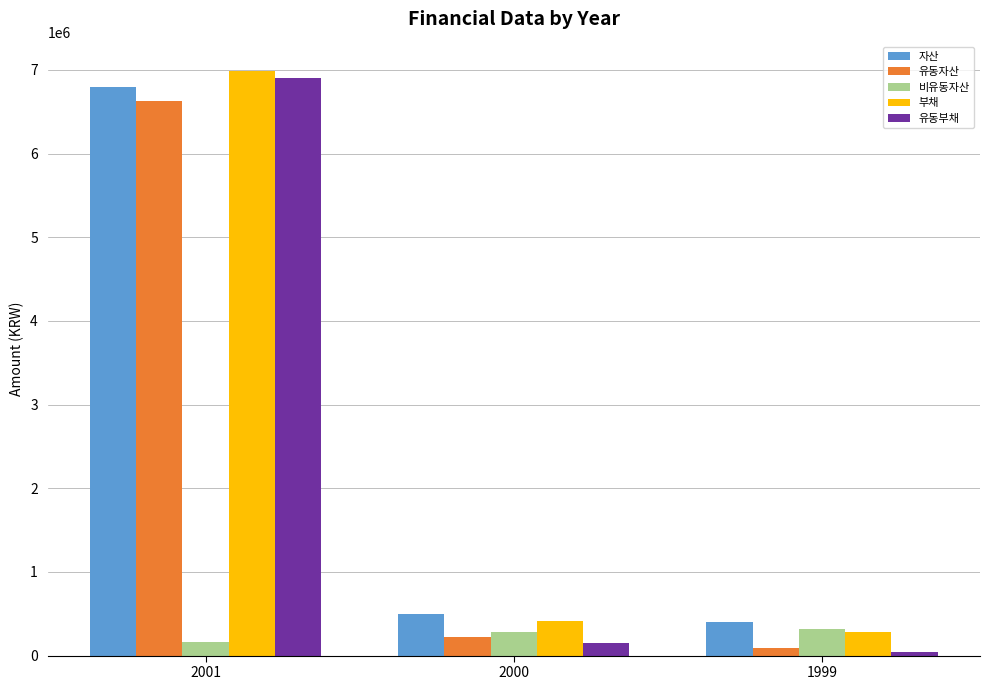

What is the difference between the second highest and minimum values in the 비유동자산 series?

112691